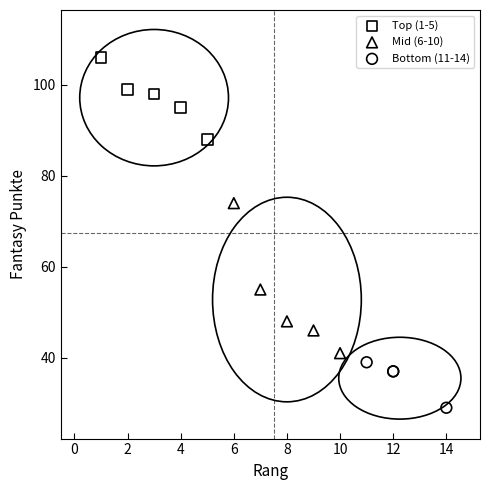

What are all the series names shown in the legend?

Top (1-5), Mid (6-10), Bottom (11-14)